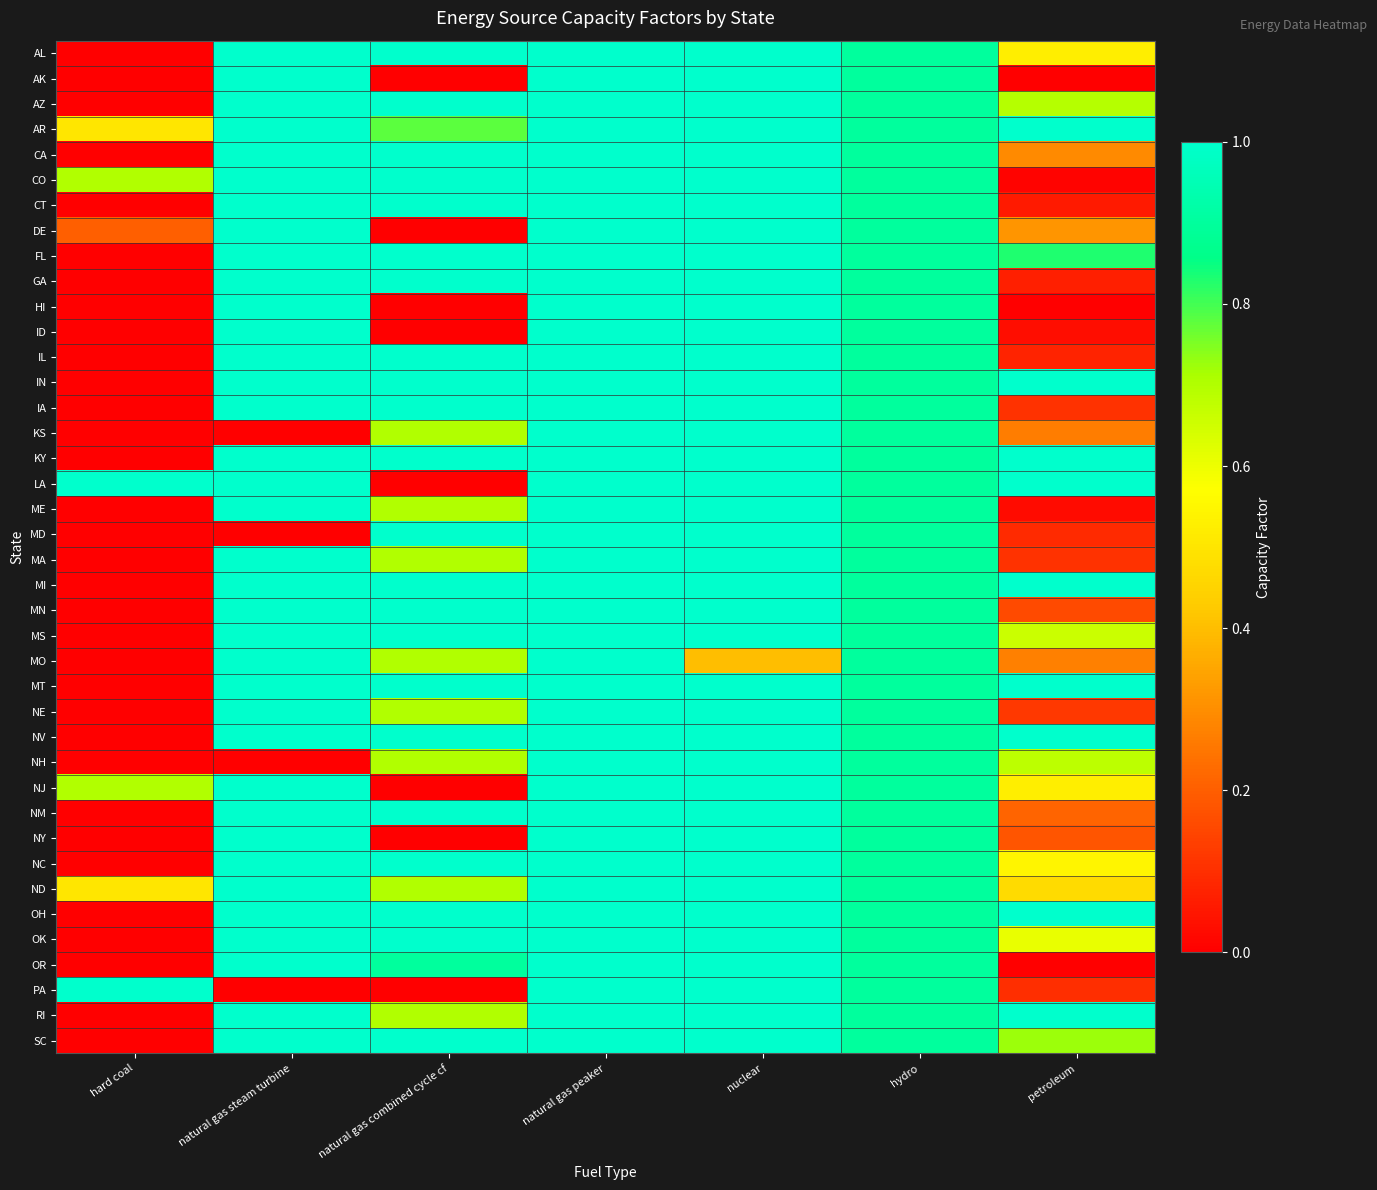

Rank the series by their maximum value, from lowest to highest.

AL, AK, AZ, AR, CA, CO, CT, DE, FL, GA, HI, ID, IL, IN, IA, KS, KY, LA, ME, MD, MA, MI, MN, MS, MO, MT, NE, NV, NH, NJ, NM, NY, NC, ND, OH, OK, OR, PA, RI, SC